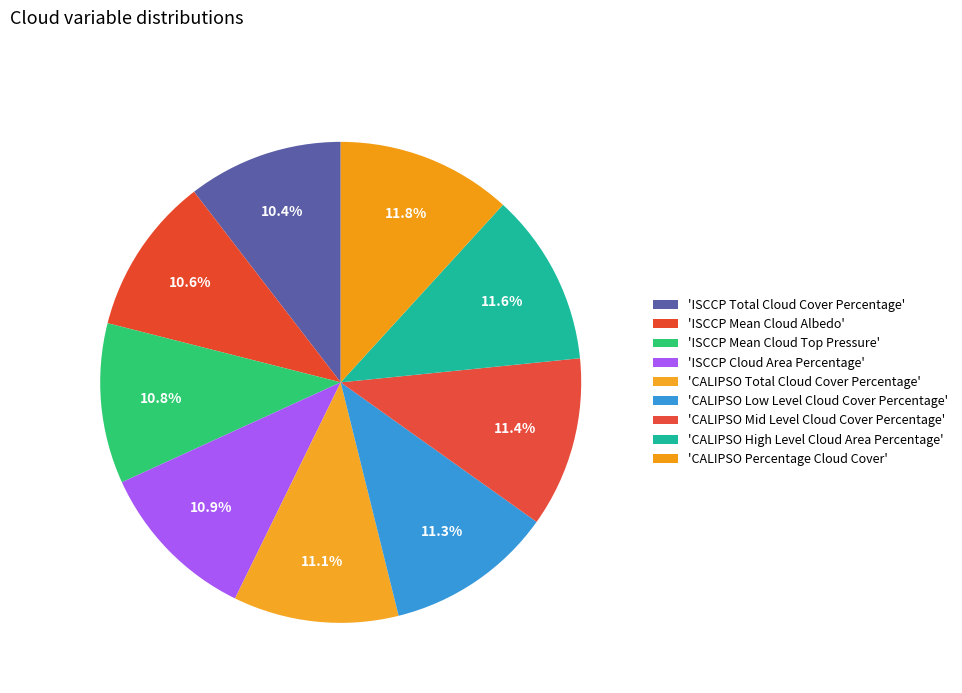

Which slice is the largest?

CALIPSO Percentage Cloud Cover